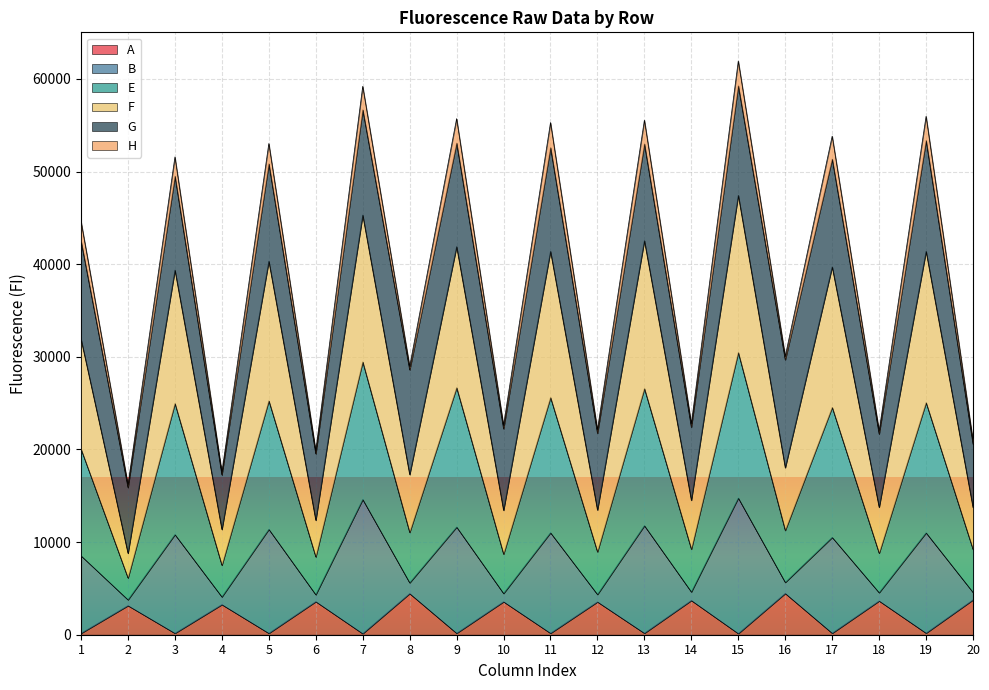

The E series shows 69829 at 17. True or false?

False